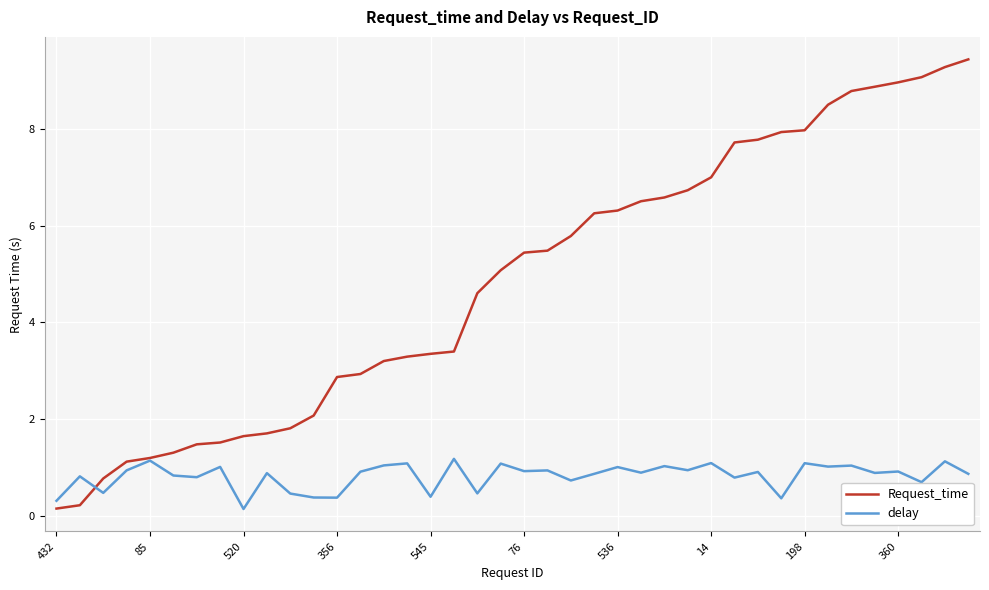

Which series has the largest range (max minus min)?

Request_time